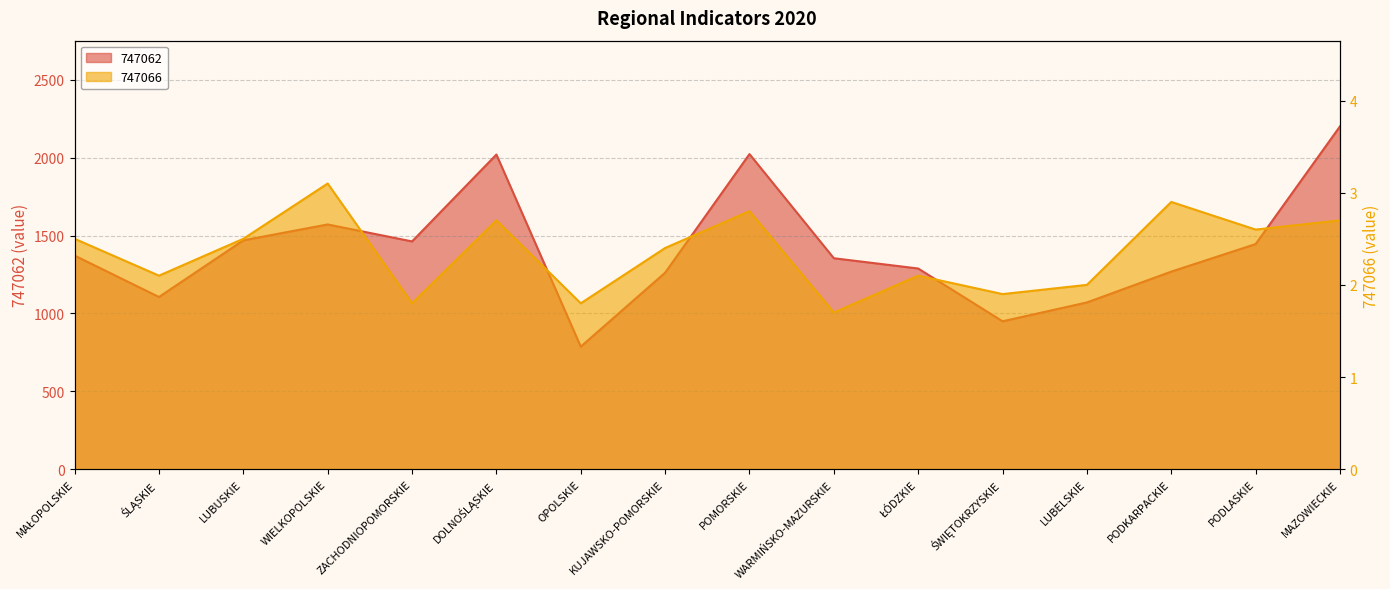

What is the value of the 747066 point at the 1st from the left?

2.5